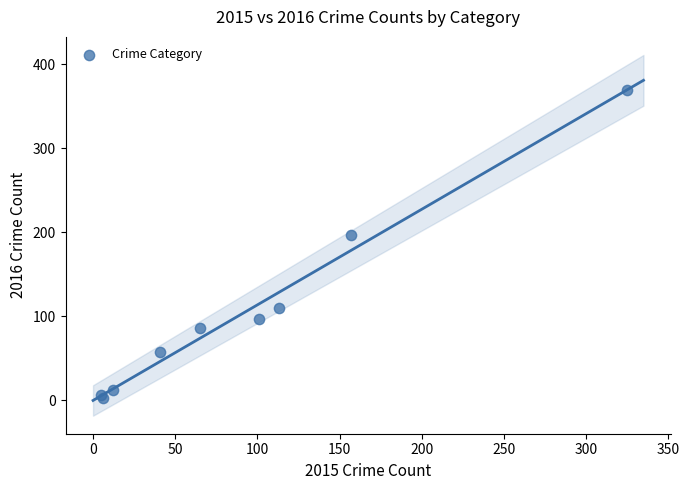

What Y value in the scatter plot is closest to 185?

197